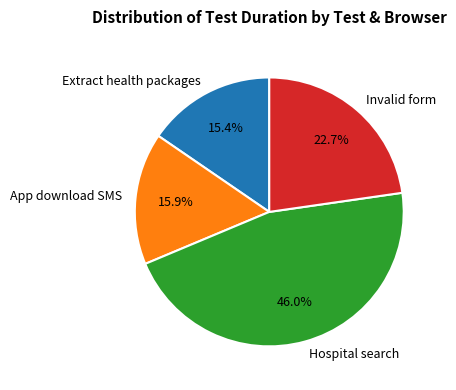

Which category has the biggest portion of the pie?

Hospital search